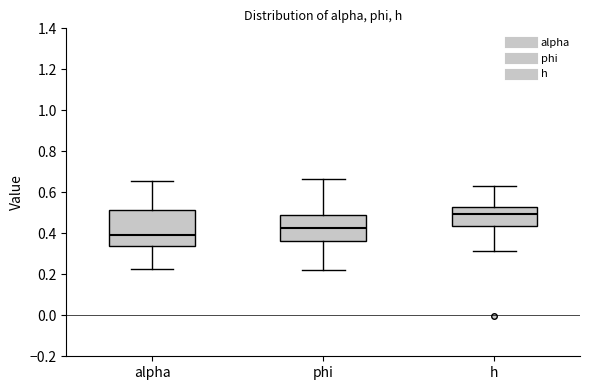

Which box has the highest median line?

h